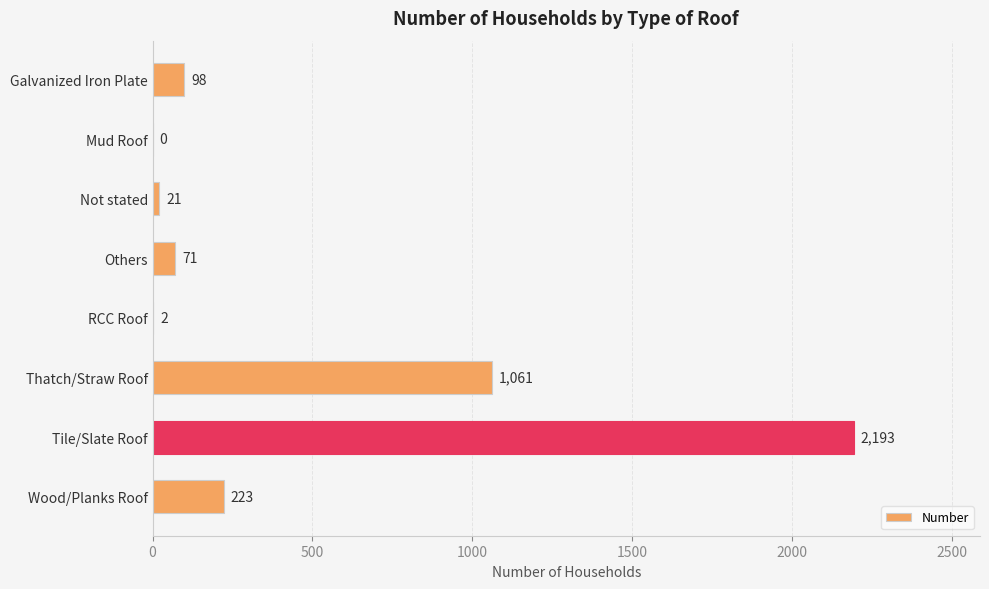

The value at Not stated is 21. True or false?

True